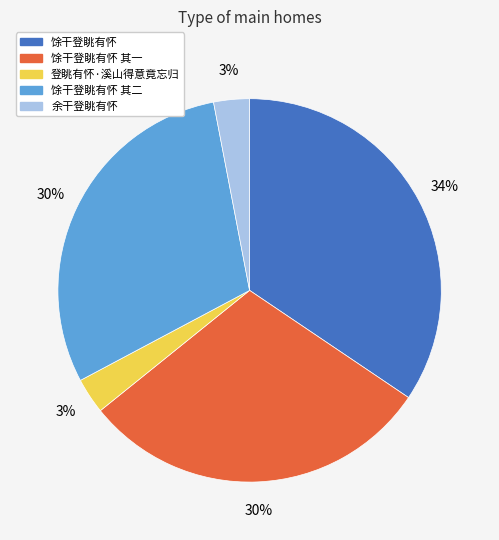

Is there any slice that represents more than half of the pie?

No